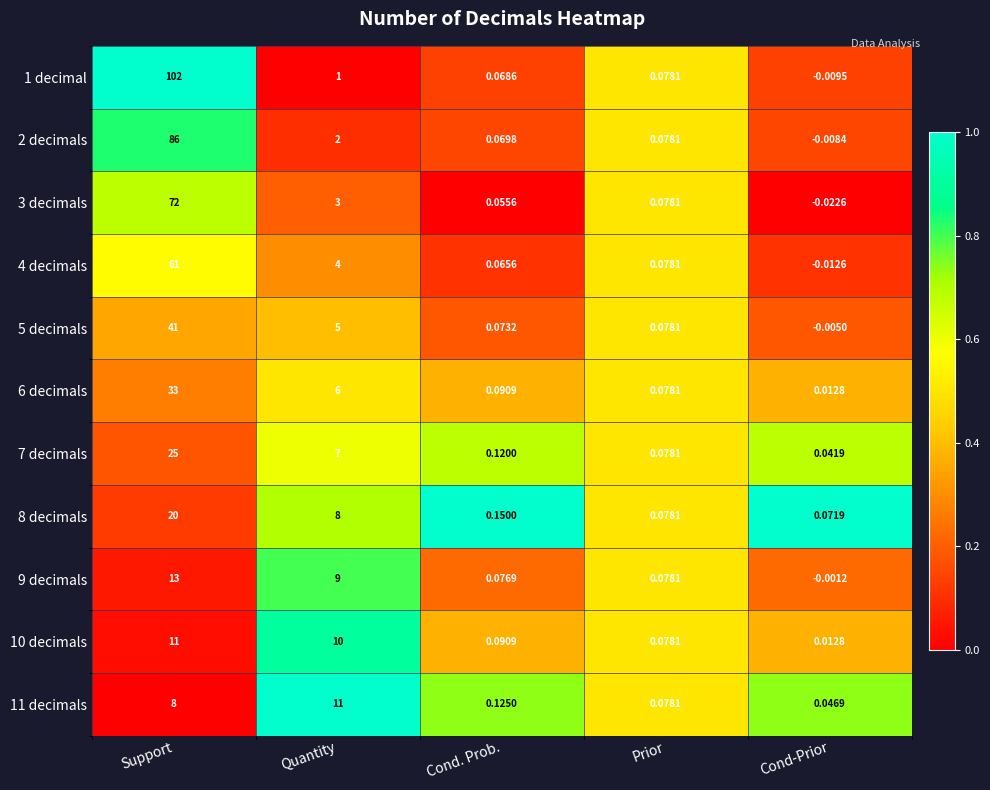

What is the spread (max minus min) of values at Support?

94.0